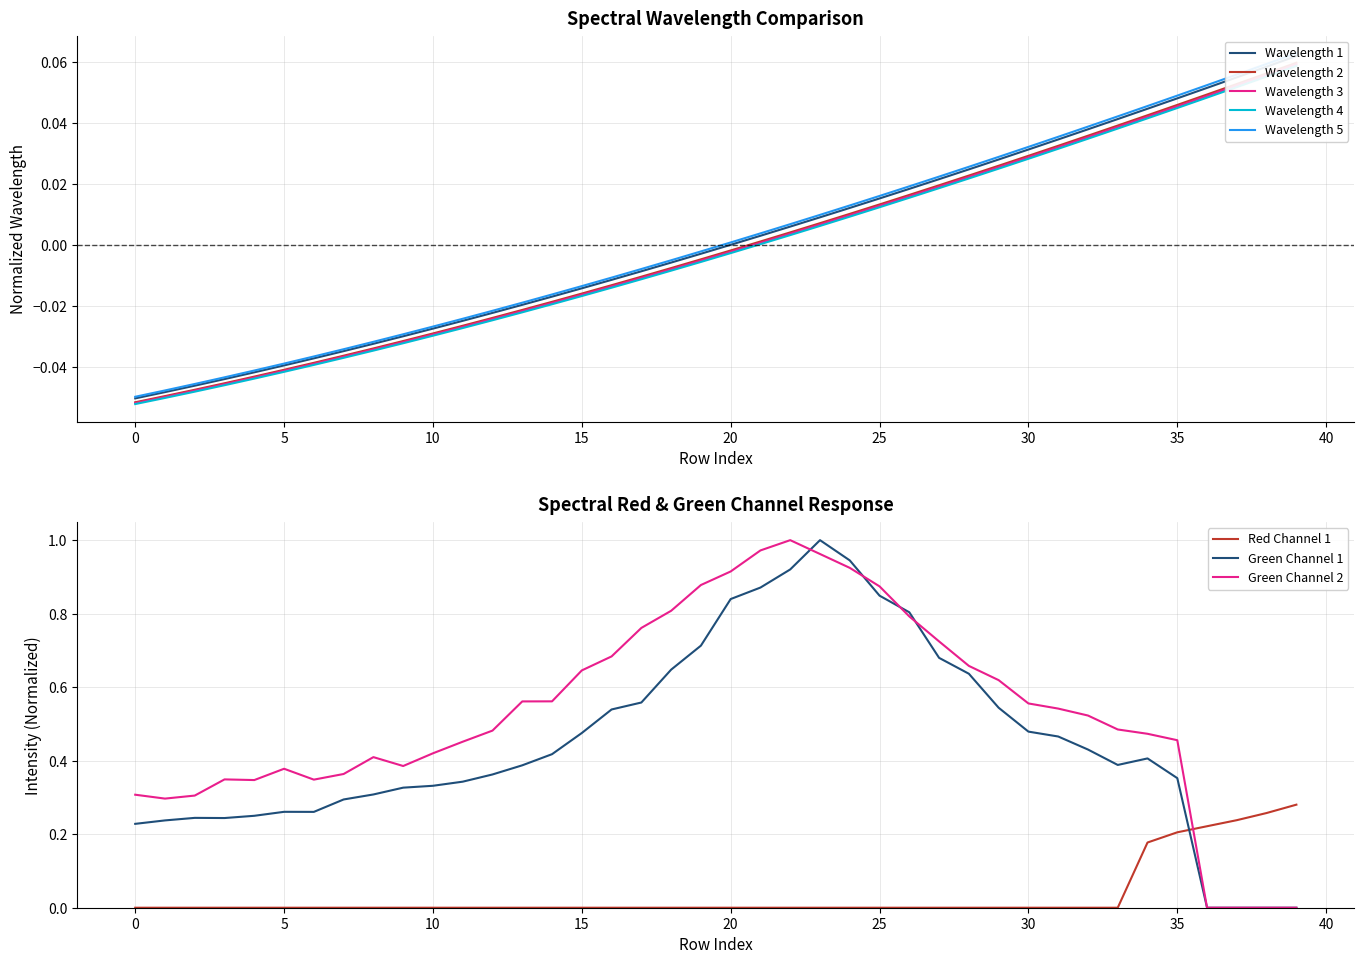

The Wavelength_4 series shows 0.0 at 32. True or false?

True